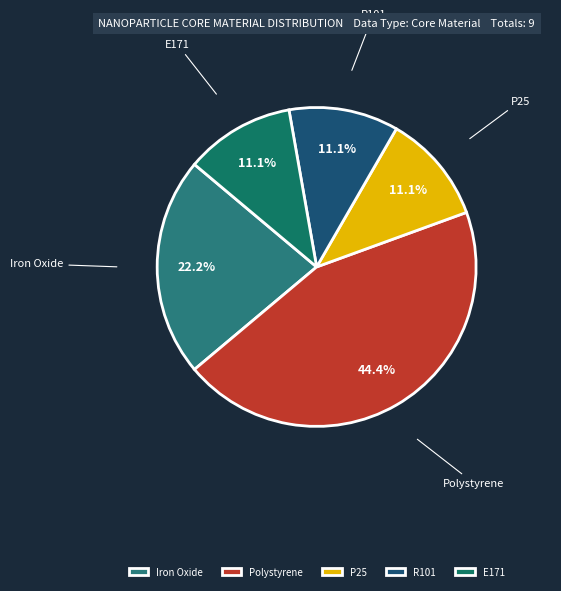

True or false: Polystyrene accounts for 53% of the total.

False